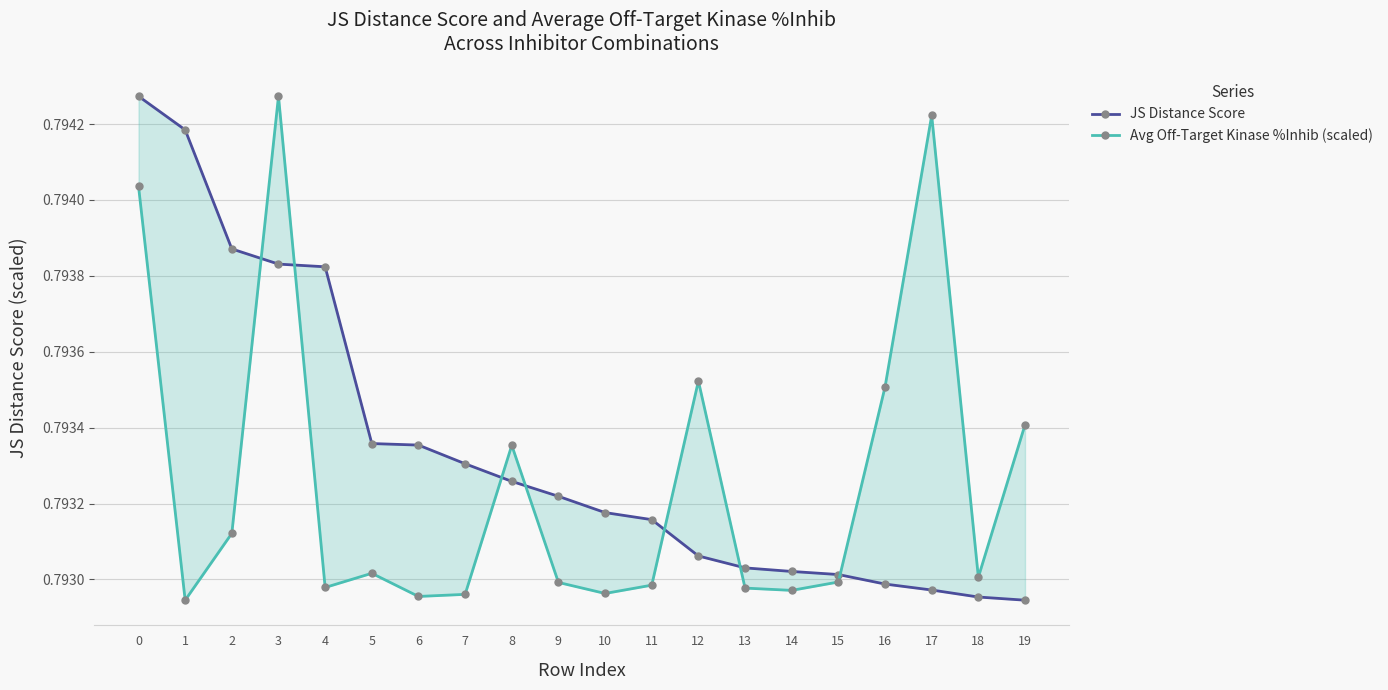

What is the total value across all series at 0?

1.6